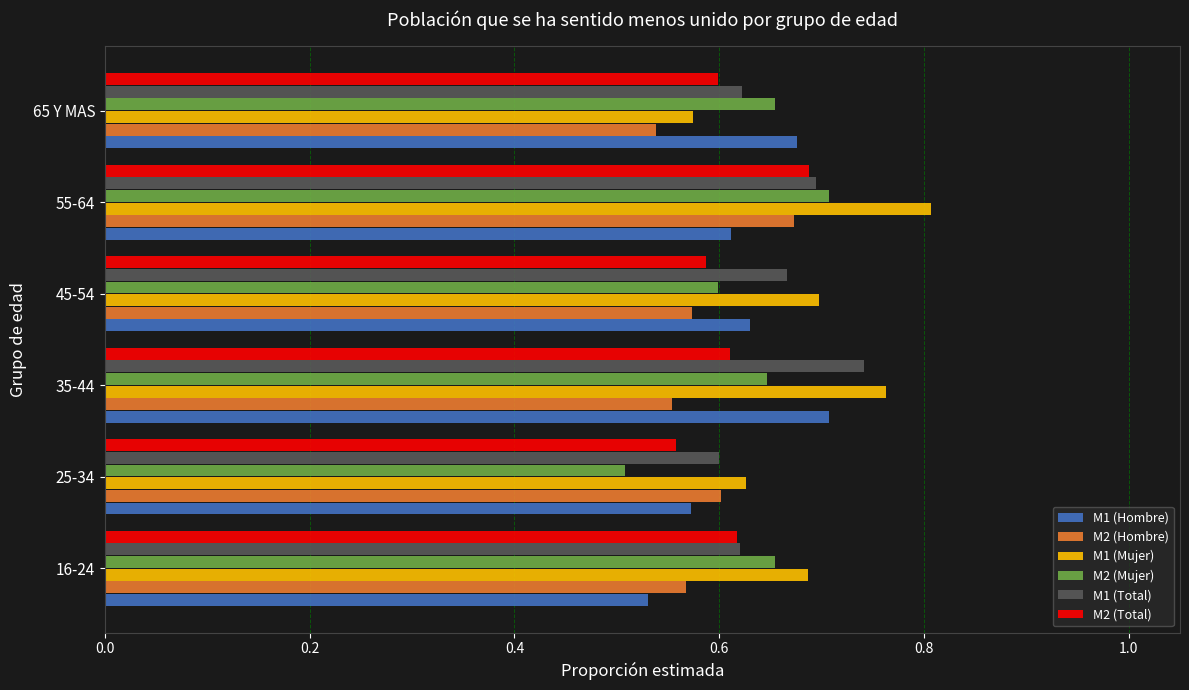

Count the number of categories in the chart.

6